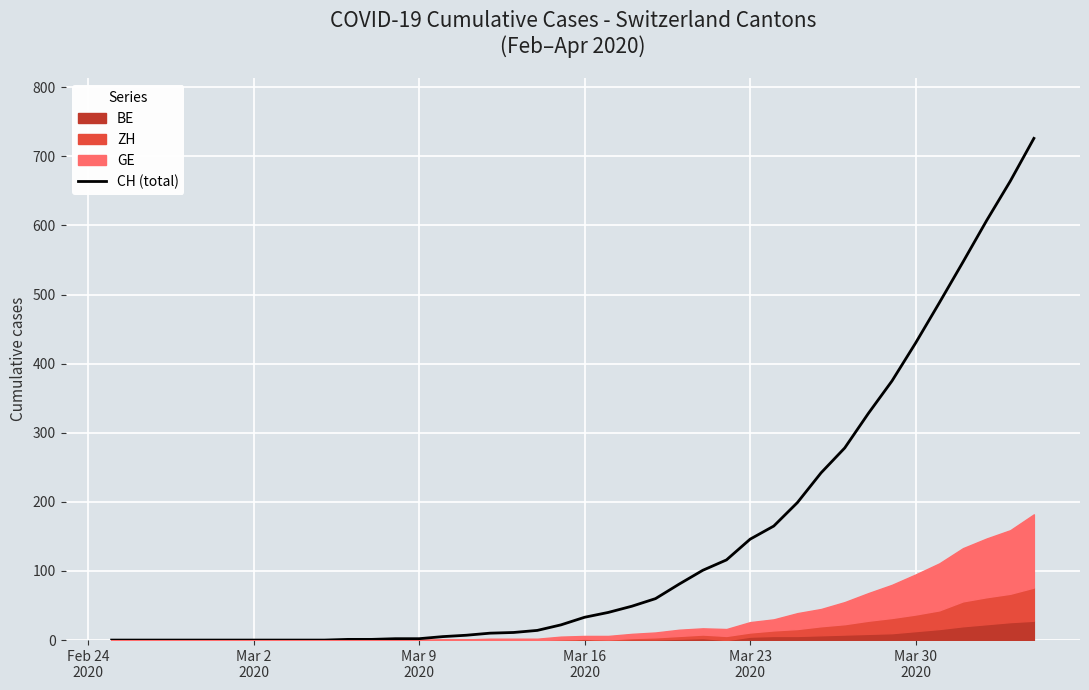

How many values are above zero?

30